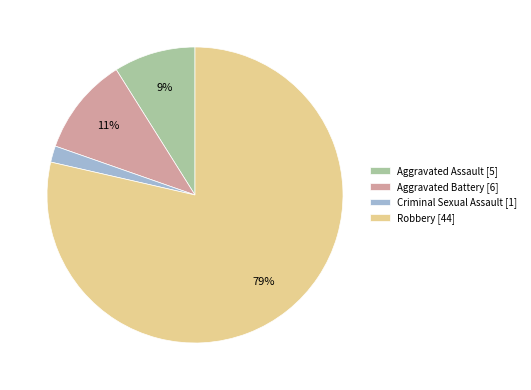

To the nearest percent, what percentage of the pie is Aggravated Assault?

9%